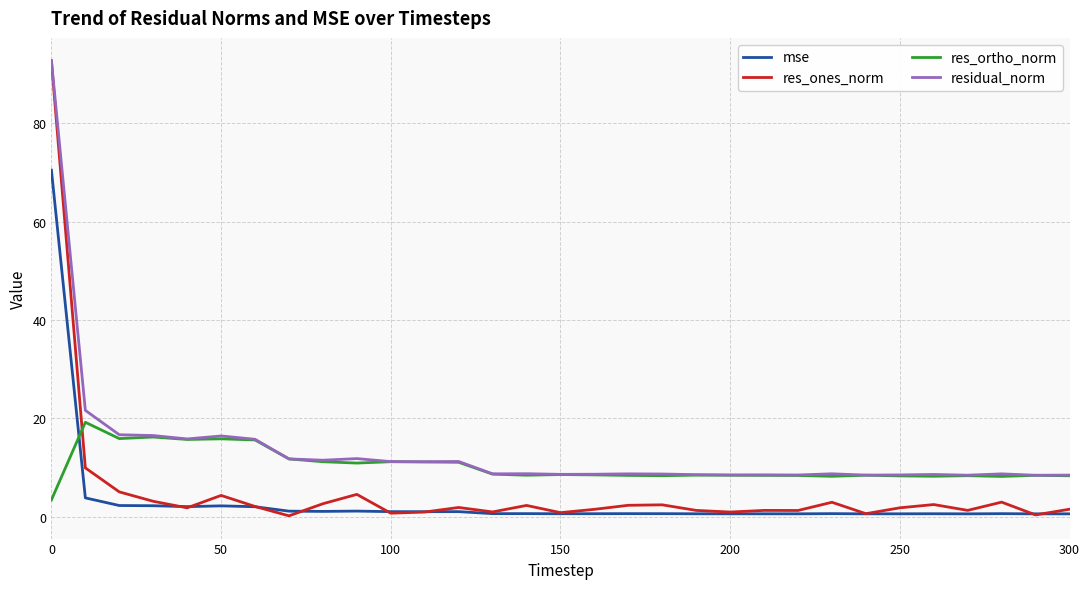

Rank the series by their average value, from lowest to highest.

mse, res_ones_norm, res_ortho_norm, residual_norm